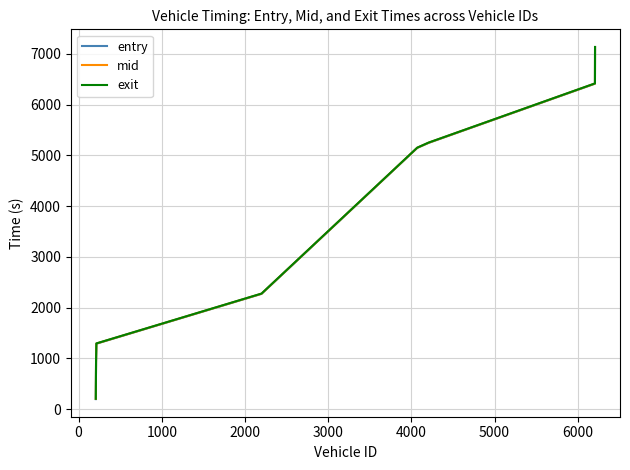

Which series has the widest spread of values?

entry